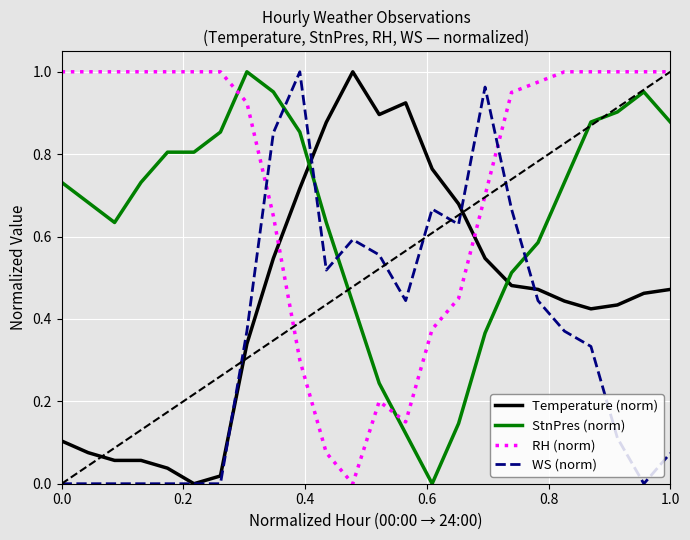

Rank the series by their average value, from lowest to highest.

WS (norm), Temperature (norm), StnPres (norm), RH (norm)